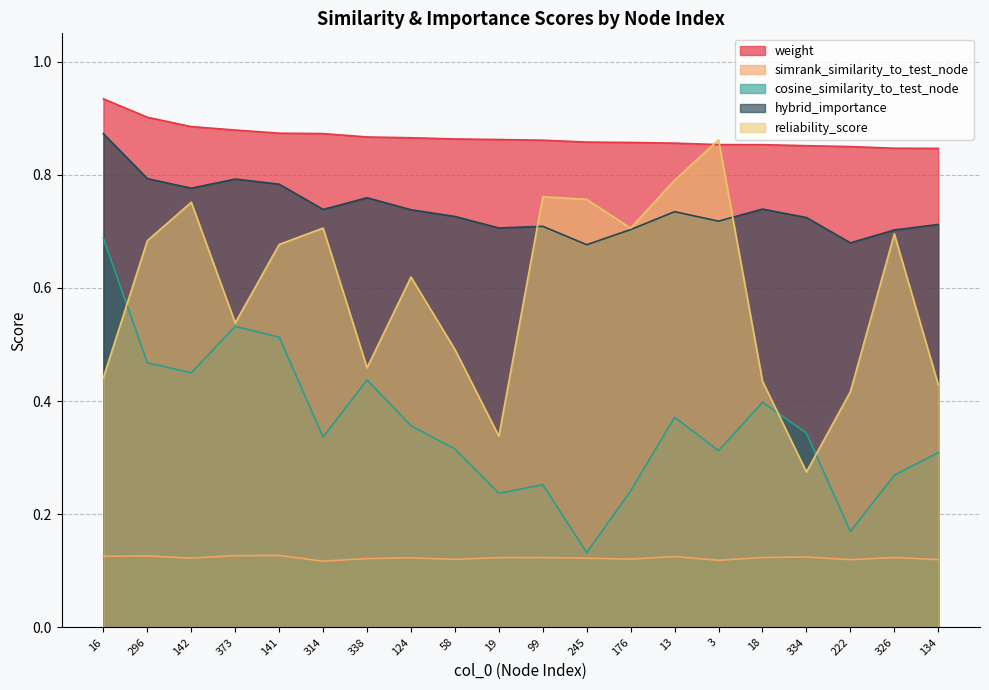

At which label is hybrid_importance closest to 0?

245